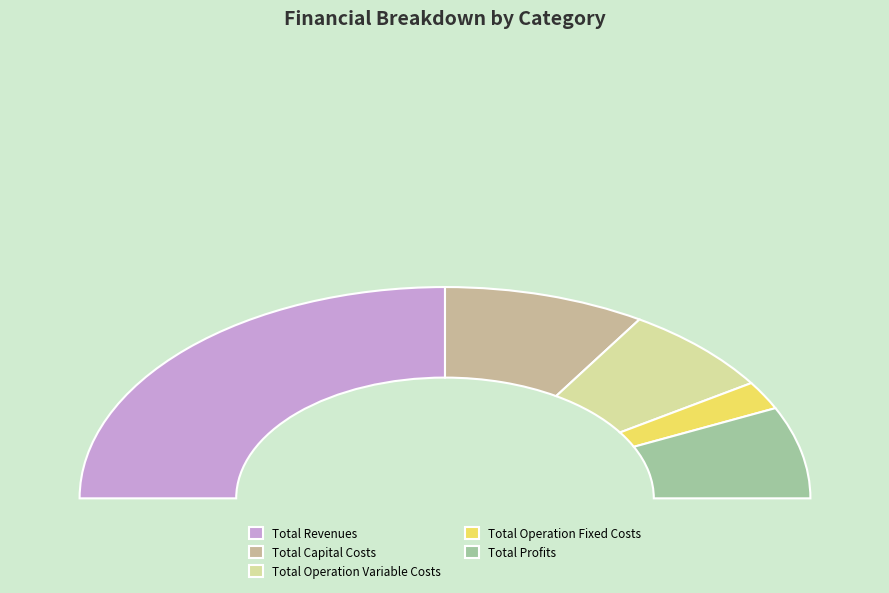

Which category has the smallest portion of the pie?

Total Operation Fixed Costs